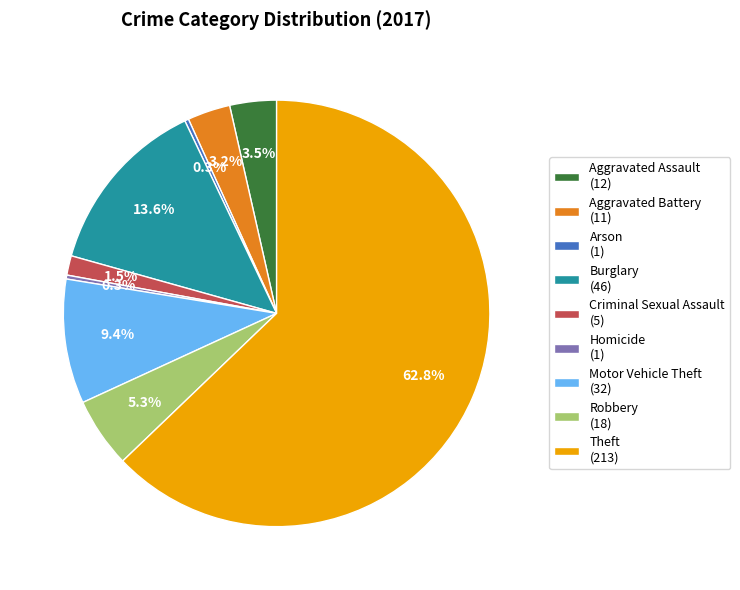

What percentage do Homicide (1) and Burglary (46) together represent?

13.9%